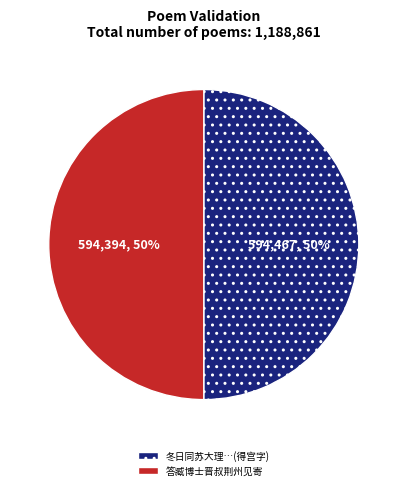

Rank the categories by value from lowest to highest.

答臧博士晋叔荆州见寄, 冬日同苏大理子仁方比部子及金民部持甫臧博士晋叔李祠部道甫集李临淮清啸园得宫字